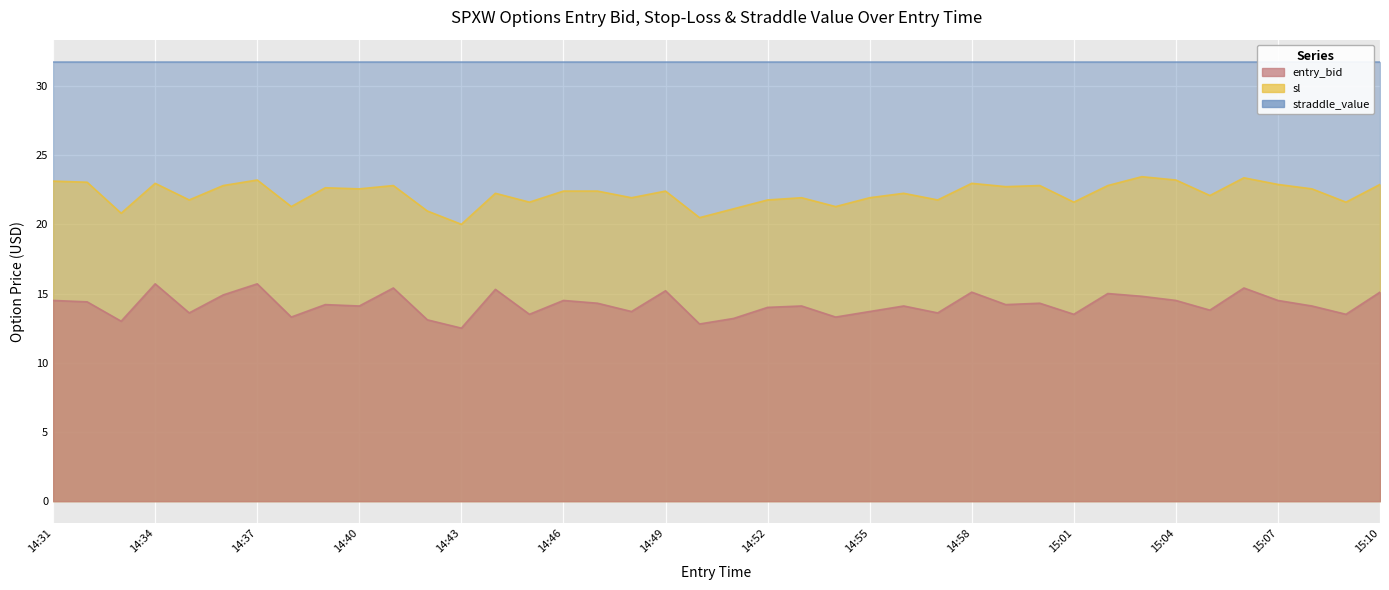

What is the difference between the second highest and minimum values in the entry_bid series?

3.2